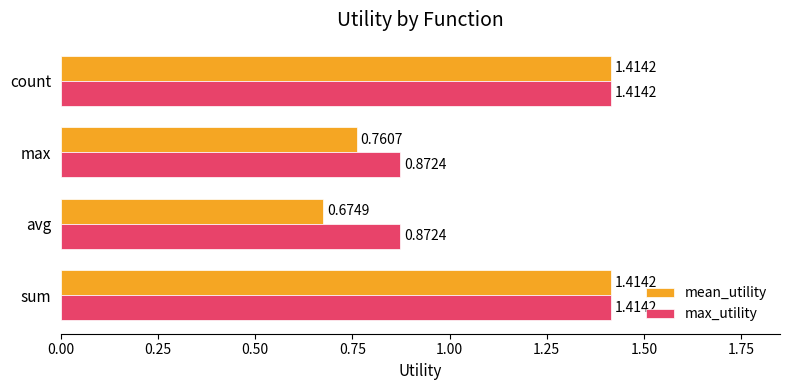

At which label is mean_utility closest to 1?

max